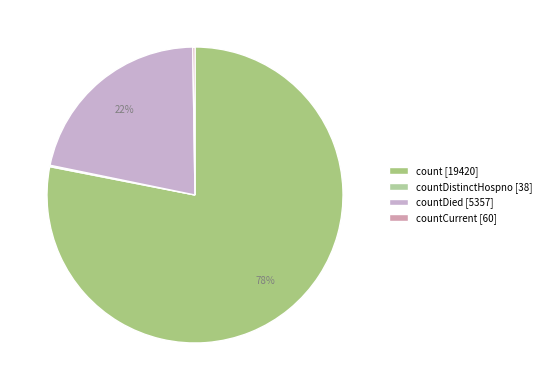

Which category has the biggest portion of the pie?

count [19420]